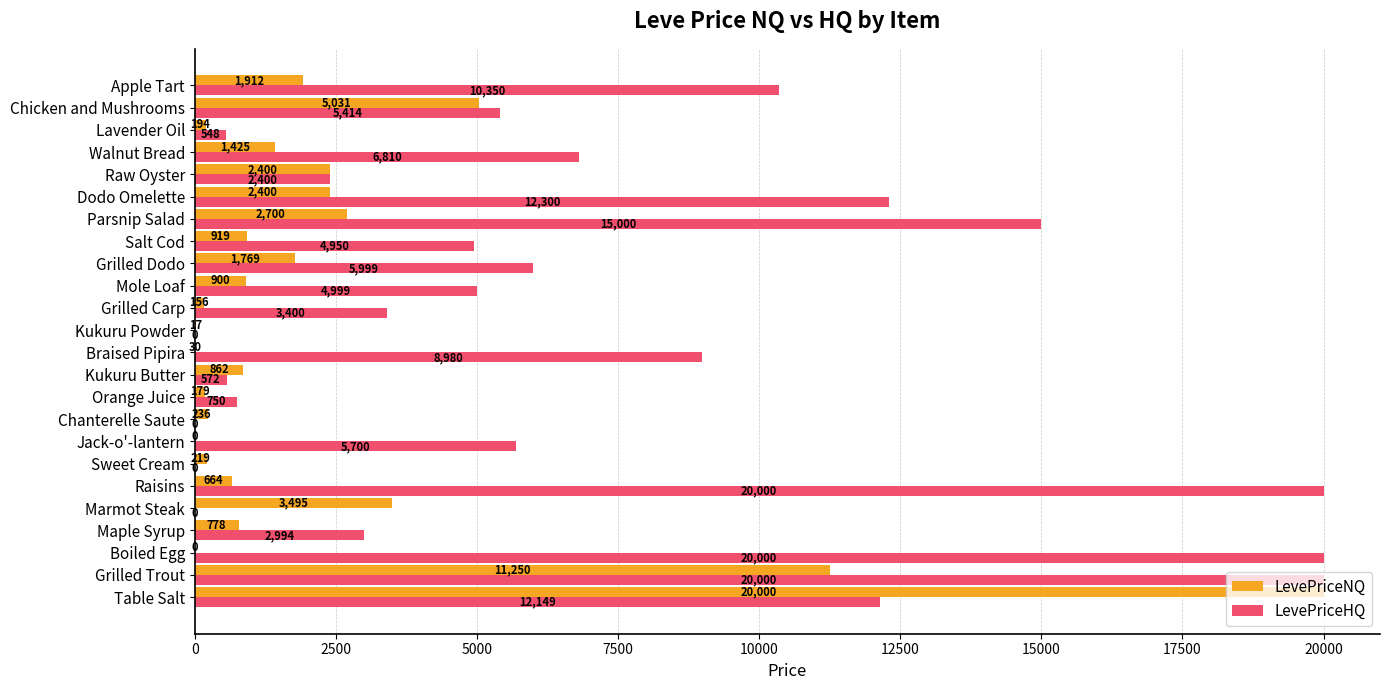

Which series changed the most between Chanterelle Saute and Grilled Carp?

LevePriceHQ